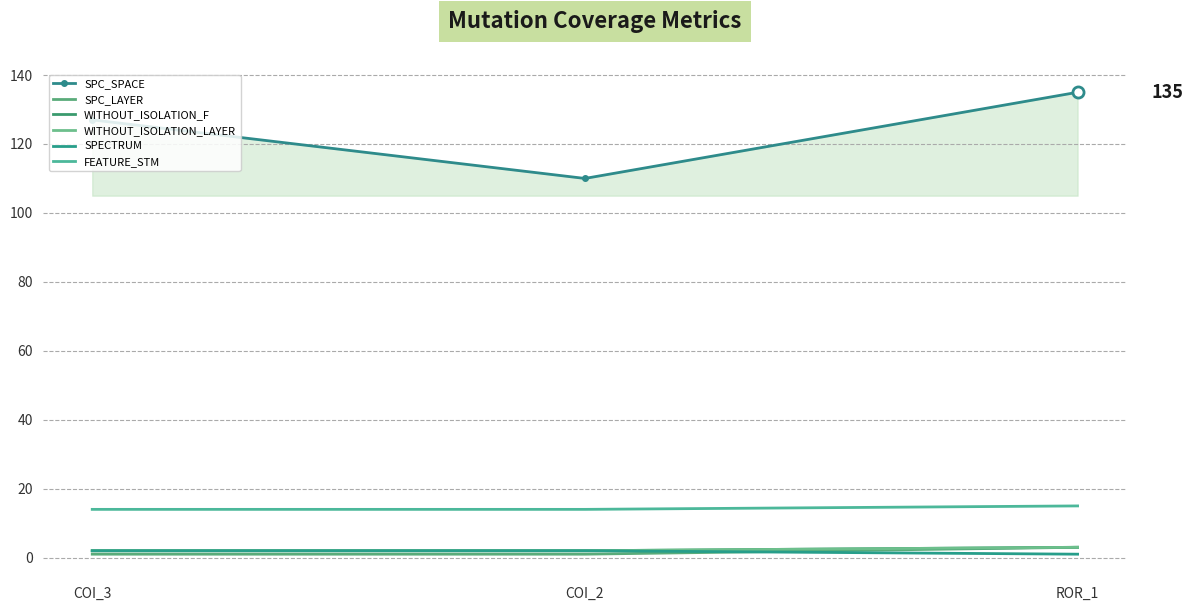

Reading left to right, what are all the values shown in this chart?

SPC_SPACE: COI_3=127	COI_2=110	ROR_1=135
SPC_LAYER: COI_3=1	COI_2=1	ROR_1=3
WITHOUT_ISOLATION_F: COI_3=2	COI_2=2	ROR_1=3
WITHOUT_ISOLATION_LAYER: COI_3=2	COI_2=2	ROR_1=3
SPECTRUM: COI_3=2	COI_2=2	ROR_1=1
FEATURE_STM: COI_3=14	COI_2=14	ROR_1=15